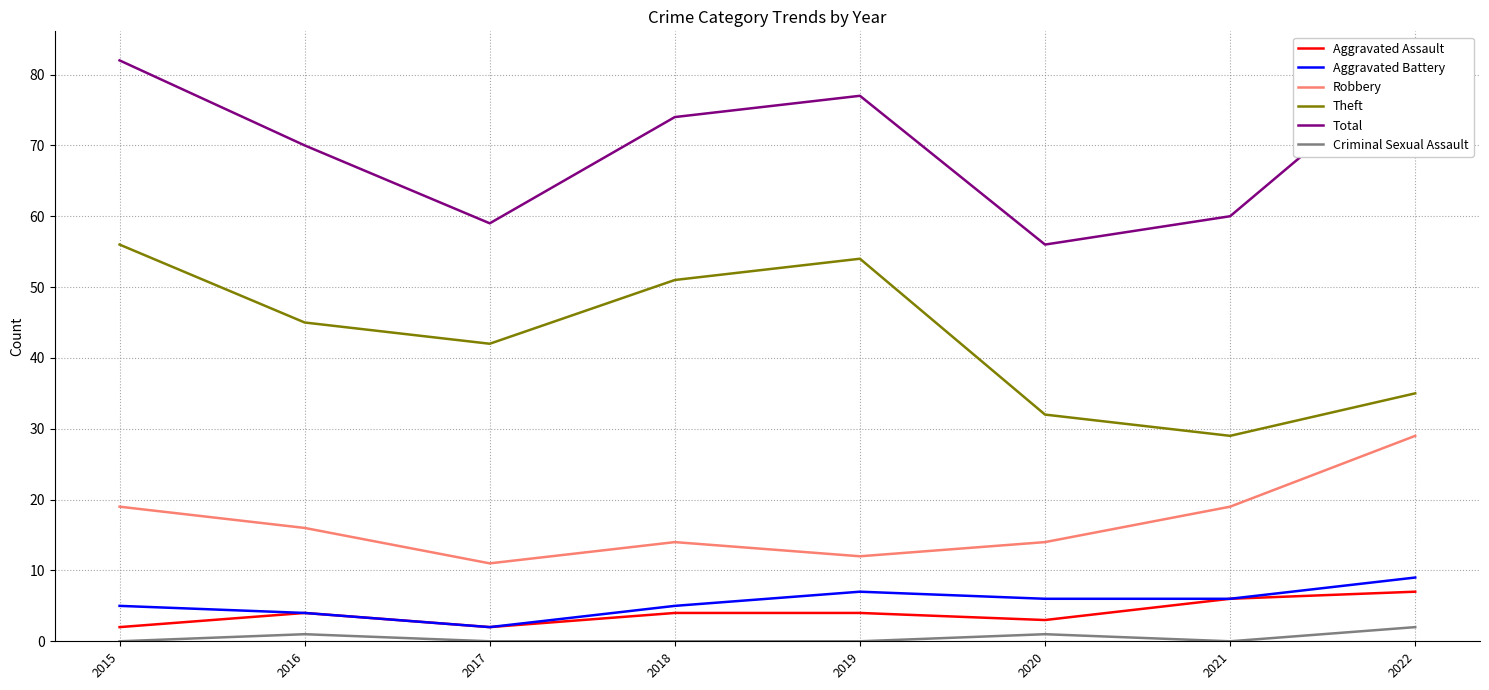

True or false: Aggravated Battery and Theft cross at least once.

False